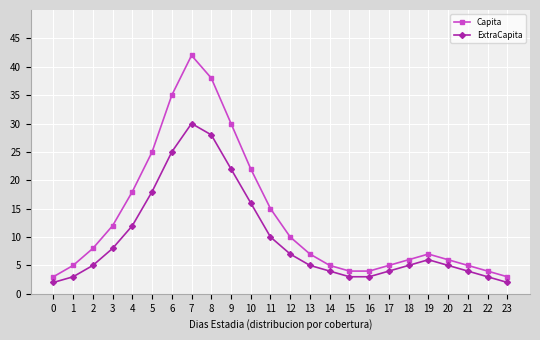

Reading left to right, list all the values displayed in this chart.

Capita: 3	5	8	12	18	25	35	42	38	30	22	15	10	7	5	4	4	5	6	7	6	5	4	3
ExtraCapita: 2	3	5	8	12	18	25	30	28	22	16	10	7	5	4	3	3	4	5	6	5	4	3	2